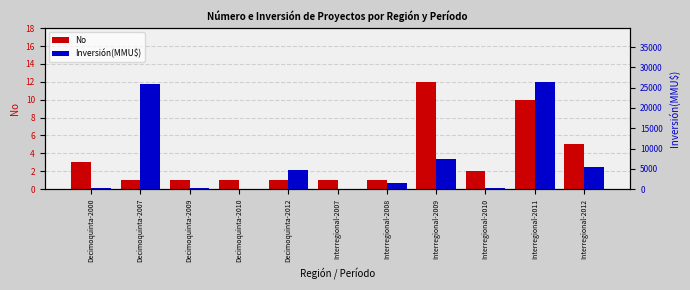

Which category has the highest value in the Inversión(MMU$) series?

Interregional-2011